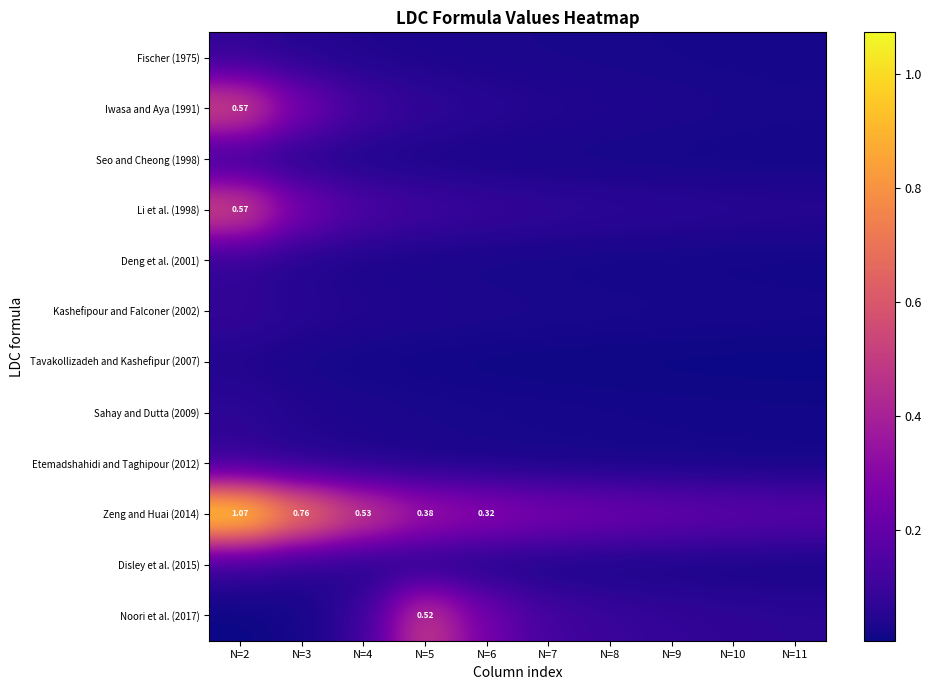

The value of Noori et al. (2017) at N=5 is 0.8. True or false?

False